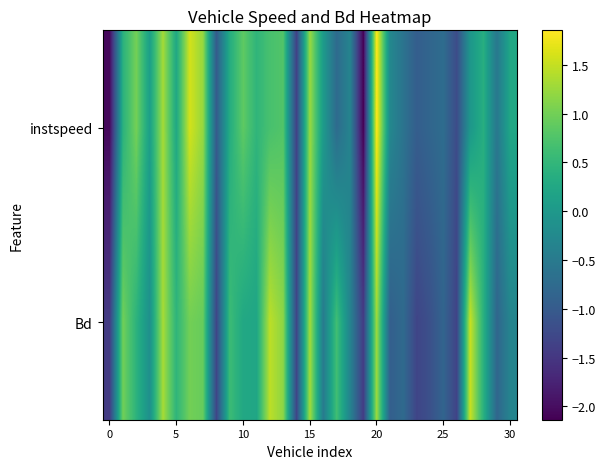

Reading right to left, list all the values displayed in this chart.

instspeed: 0.2	-0.5	0.4	-0.0	-1.2	-0.7	-0.8	-0.9	-0.6	-0.3	1.9	-2.1	-0.3	-0.7	0.0	1.2	-1.4	0.8	0.7	0.5	0.9	0.3	-1.0	1.2	1.6	0.3	1.3	0.1	1.0	0.4	-2.1
Bd: -0.3	-0.8	0.4	1.5	-1.3	-0.9	-1.1	-1.3	-0.8	-0.9	1.3	-1.4	-0.3	0.6	-0.5	1.3	-1.3	1.2	1.4	0.2	0.3	0.6	-1.3	0.9	1.0	0.5	1.3	-0.1	0.4	1.0	-1.4